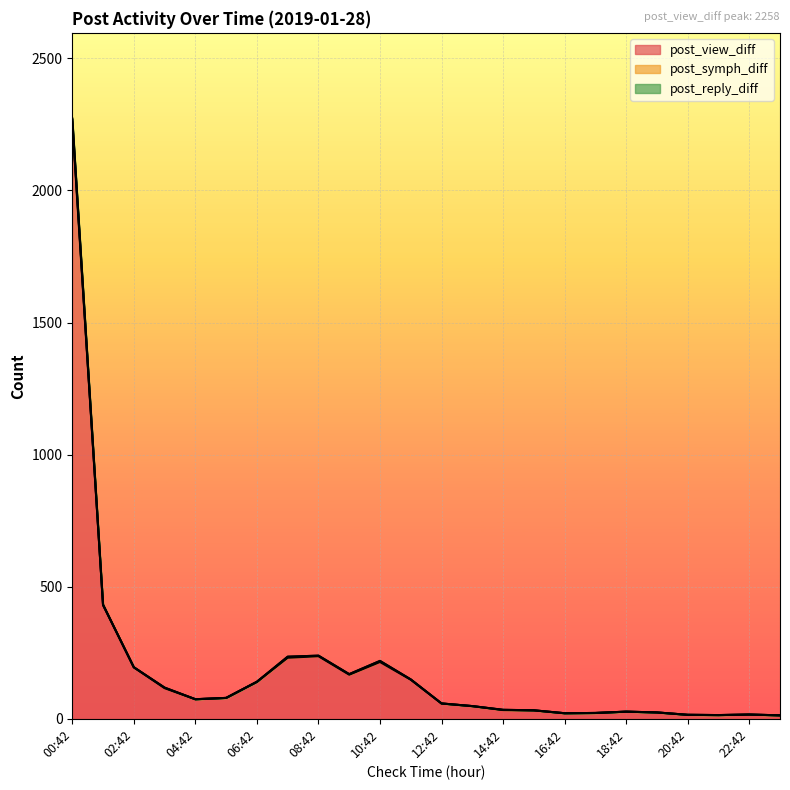

True or false: post_reply_diff and post_view_diff cross at least once.

False